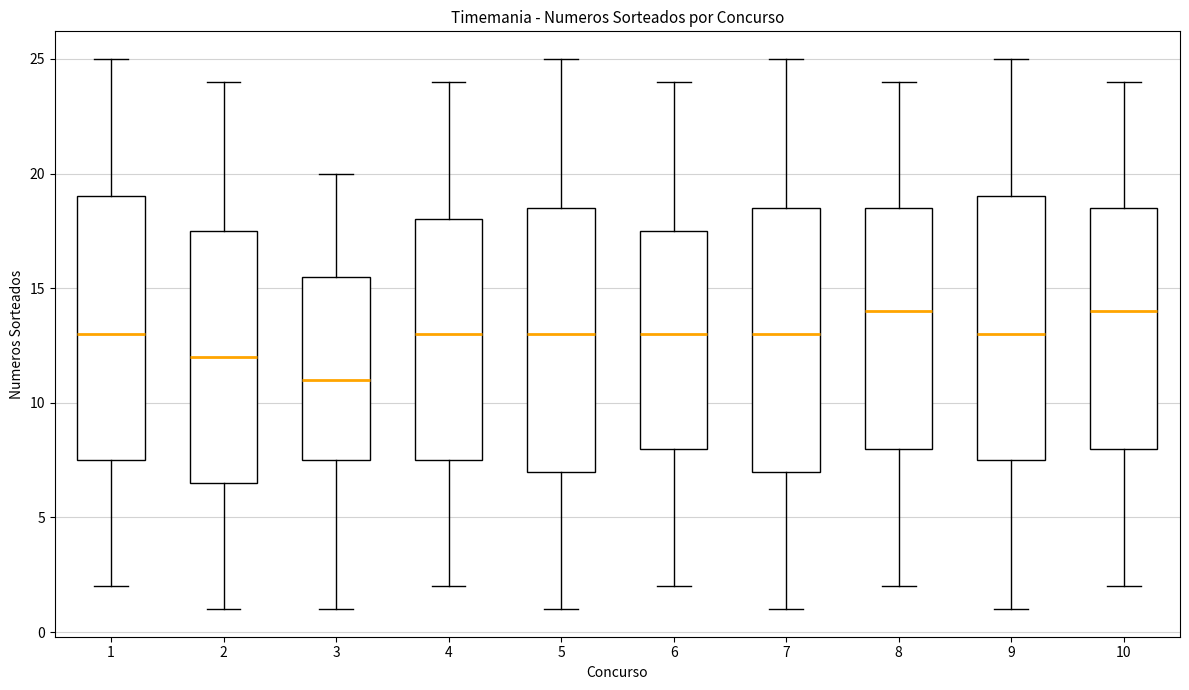

Reading left to right, transcribe this box plot: for each box, give where its median line is, the range the box spans, and where its two whiskers end, as read against the y-axis. The values are not printed on the chart, so give them approximately, as read against the axis.

1: median 13.0, box 7.5 to 19.0, whiskers 2.0 to 25.0
2: median 12.0, box 6.5 to 17.5, whiskers 1.0 to 24.0
3: median 11.0, box 7.5 to 15.5, whiskers 1.0 to 20.0
4: median 13.0, box 7.5 to 18.0, whiskers 2.0 to 24.0
5: median 13.0, box 7.0 to 18.5, whiskers 1.0 to 25.0
6: median 13.0, box 8.0 to 17.5, whiskers 2.0 to 24.0
7: median 13.0, box 7.0 to 18.5, whiskers 1.0 to 25.0
8: median 14.0, box 8.0 to 18.5, whiskers 2.0 to 24.0
9: median 13.0, box 7.5 to 19.0, whiskers 1.0 to 25.0
10: median 14.0, box 8.0 to 18.5, whiskers 2.0 to 24.0